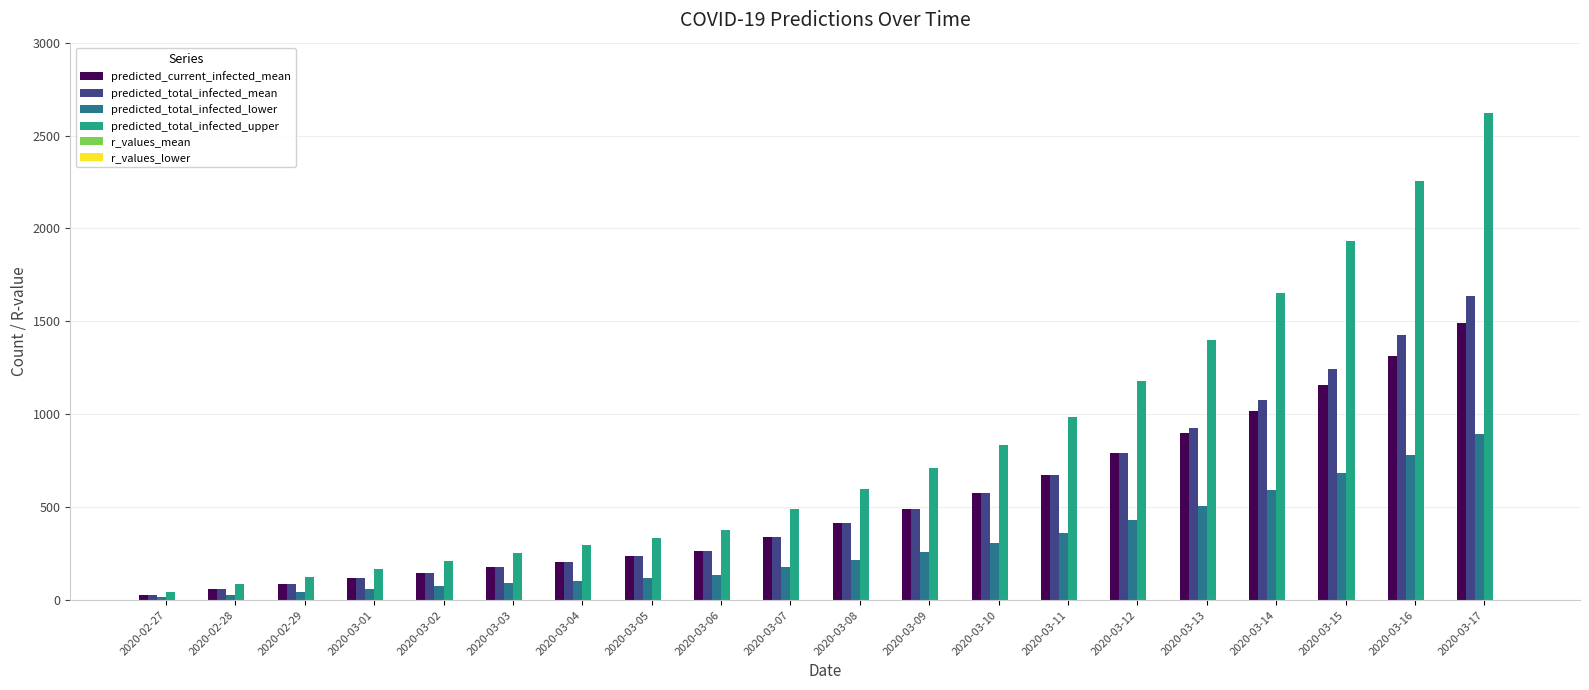

What is the maximum value shown in the chart?

2624.0